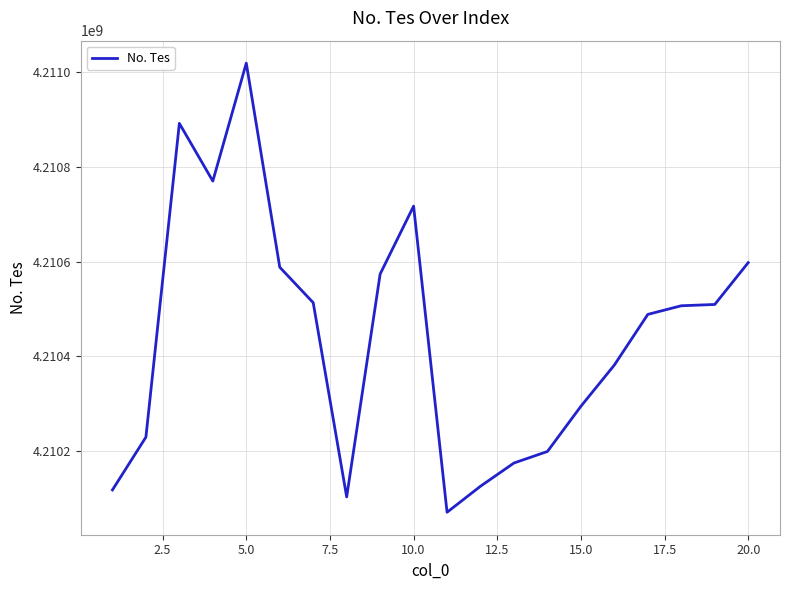

What is the difference between the maximum and minimum values?

949452